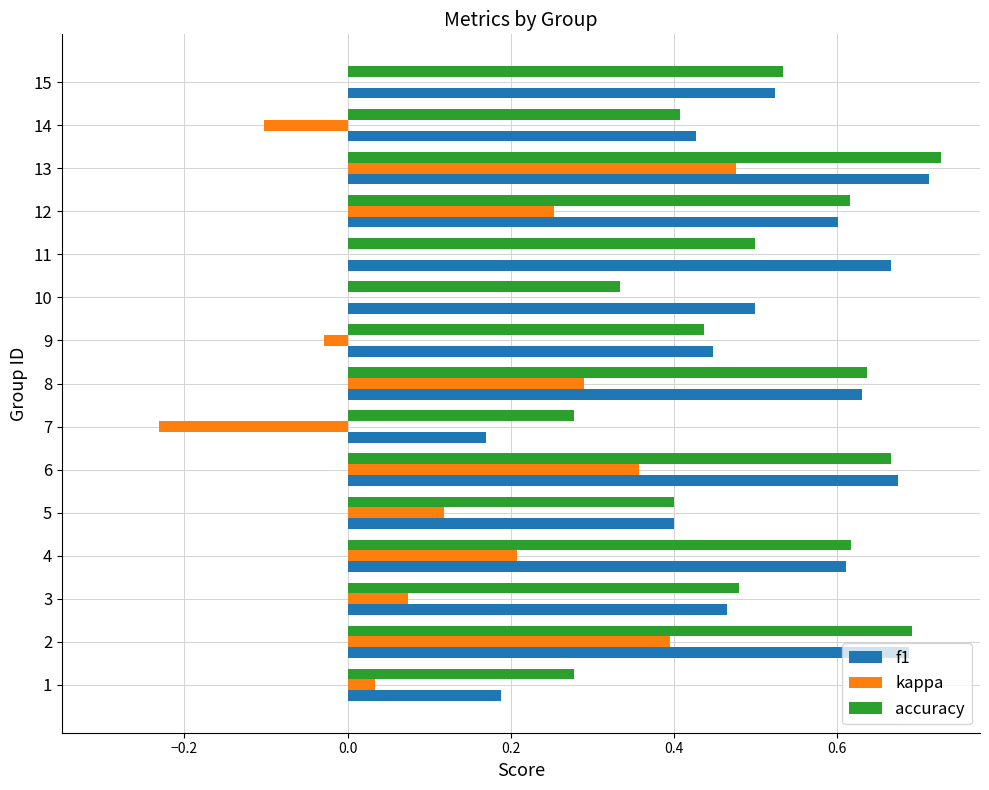

At which category is the sum across all series the highest?

13